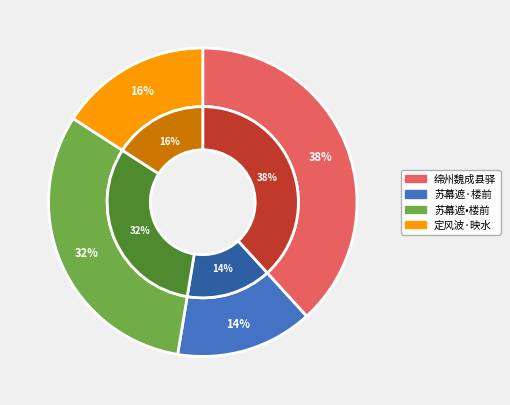

Does any single category account for the majority?

No